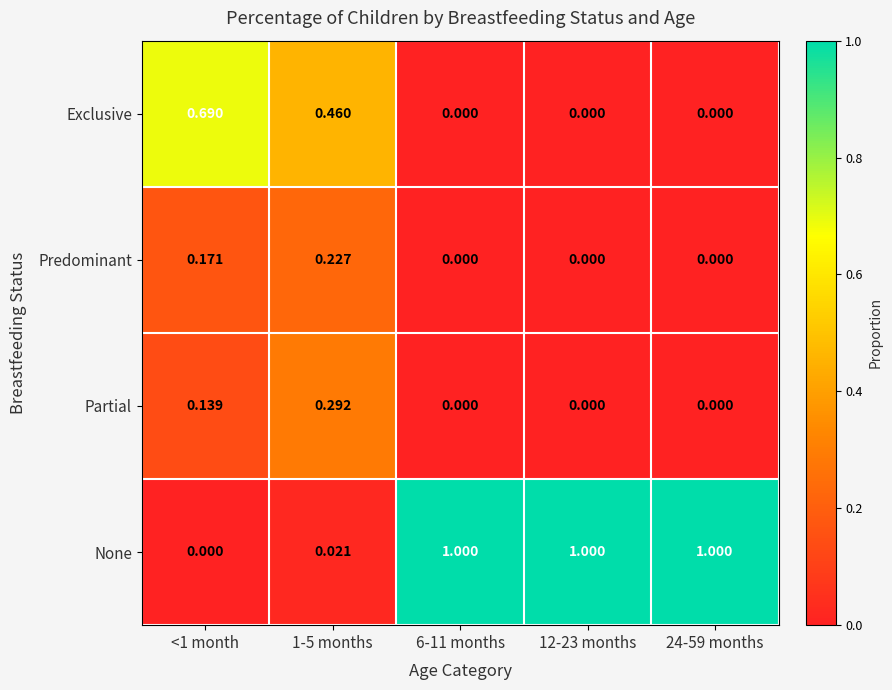

Which series has the largest total across all categories?

None